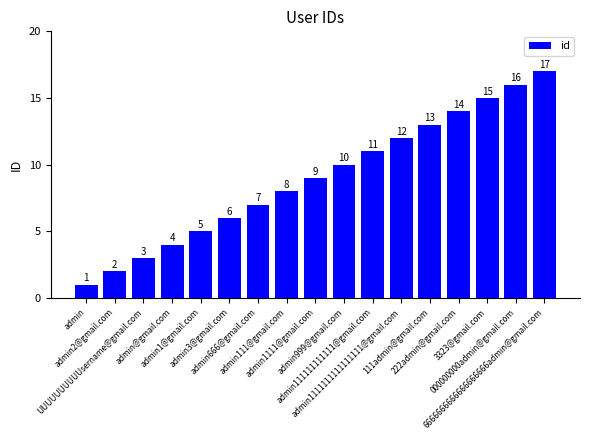

What is the value of the 2nd bar from the left?

2